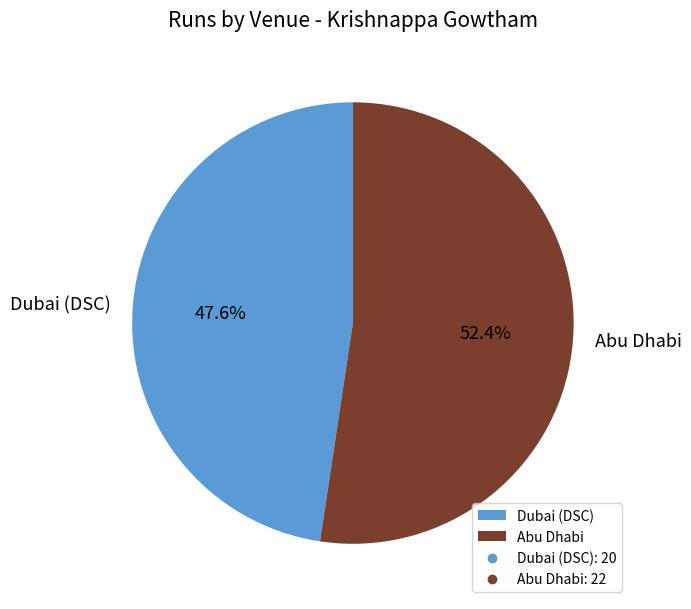

What is the ratio of the value at Dubai (DSC) to the value at Abu Dhabi?

0.9